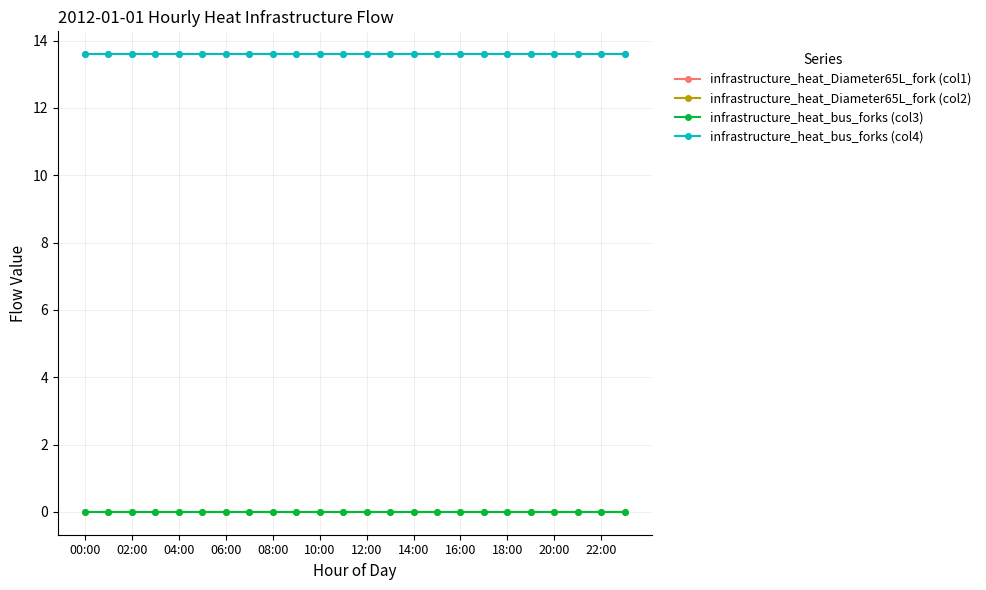

Does the chart display data point markers on the line(s)?

Yes